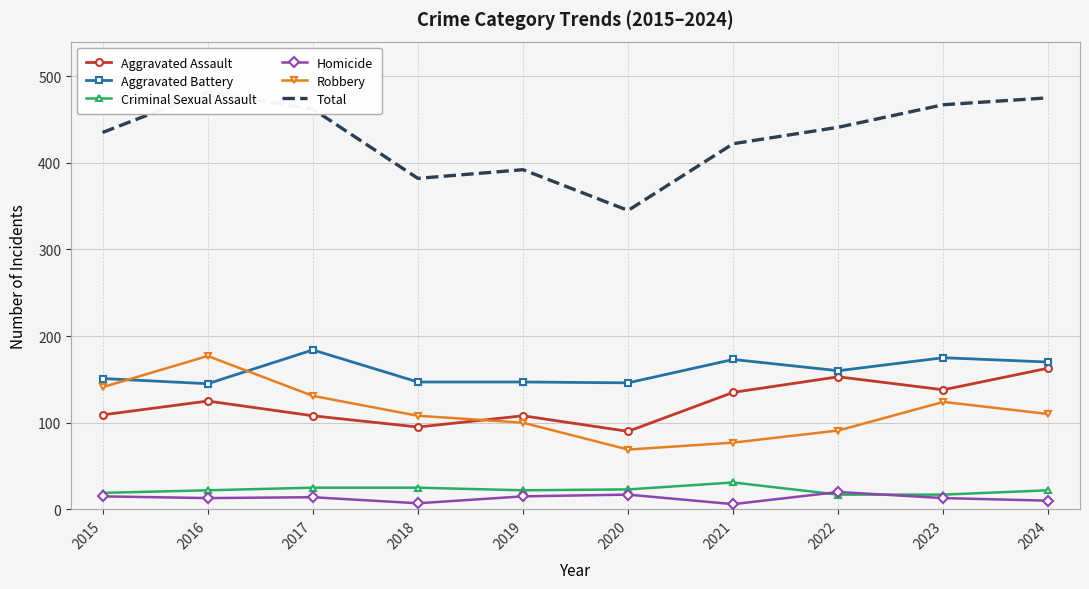

What is the sum of all Robbery values?

1128